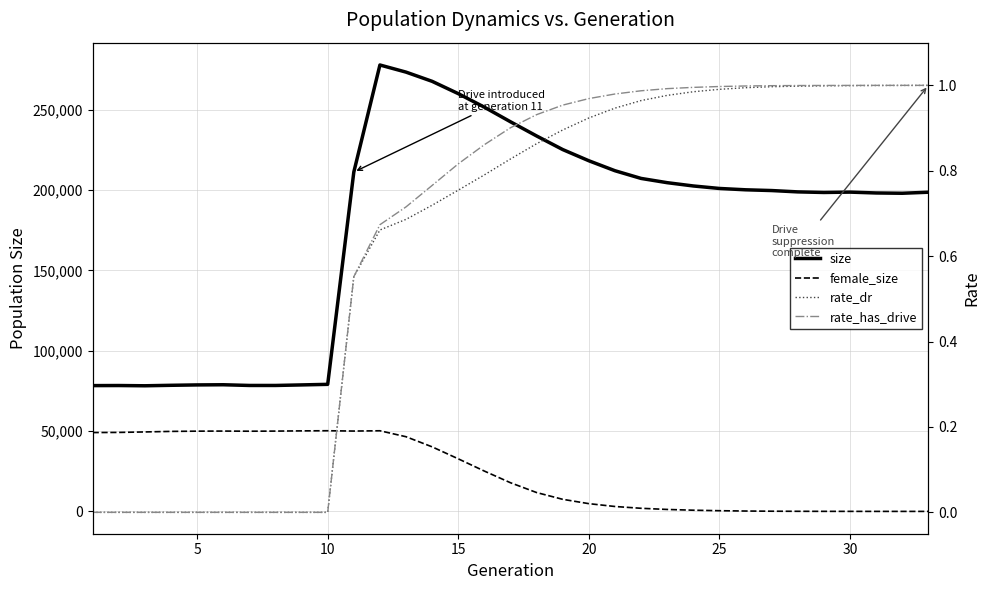

True or false: size and rate_has_drive intersect in this chart.

False